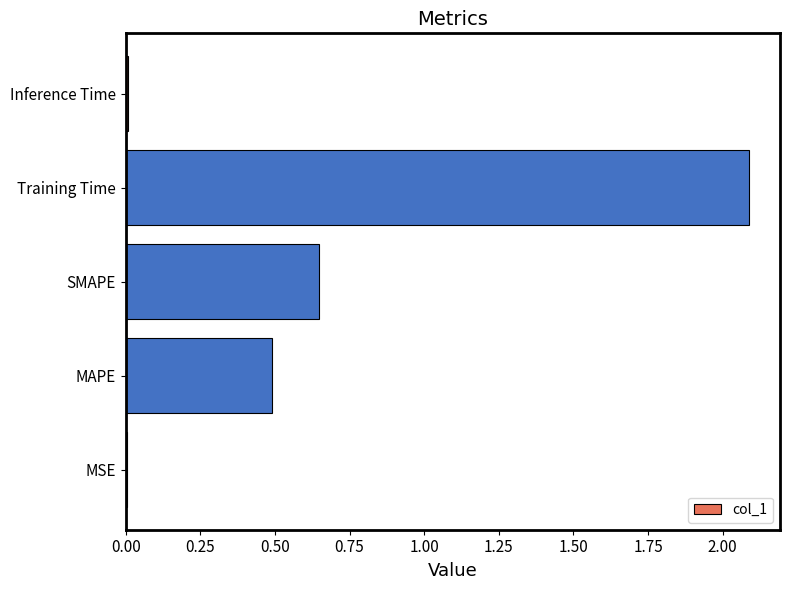

How many distinct data groups are displayed?

1